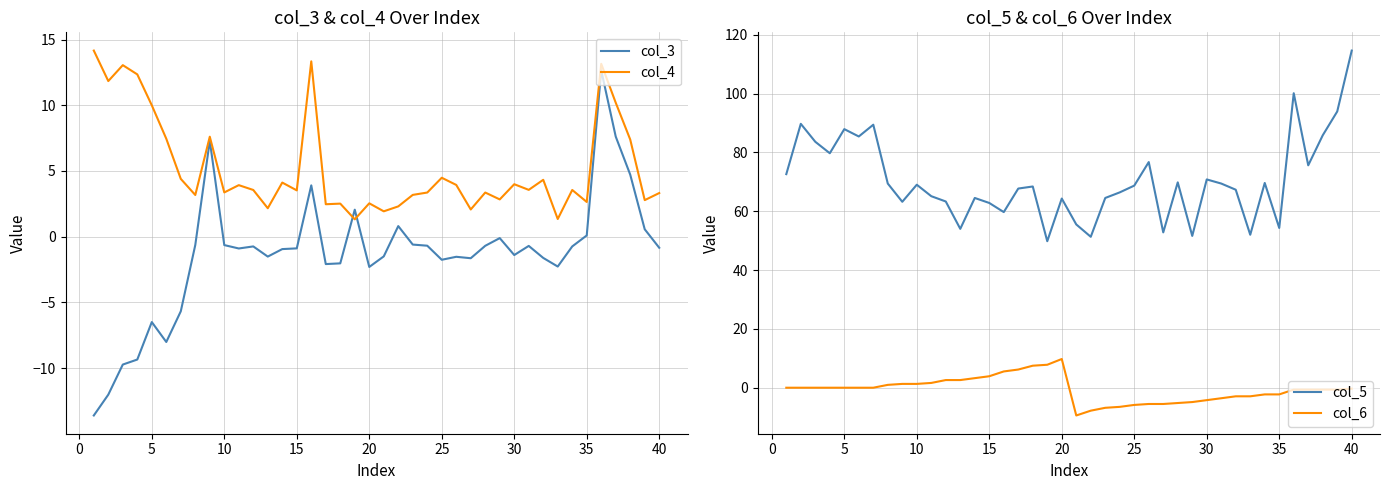

Count the number of data series in this chart.

4